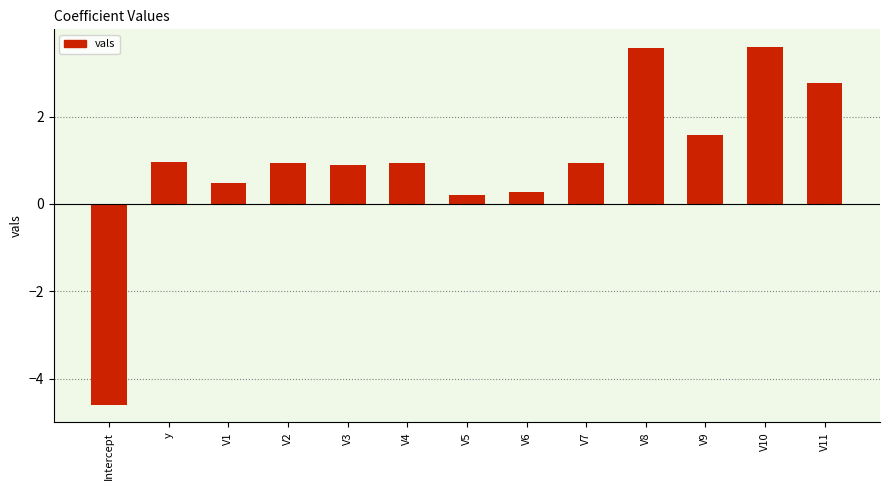

Which category has the lowest value across all series?

Intercept